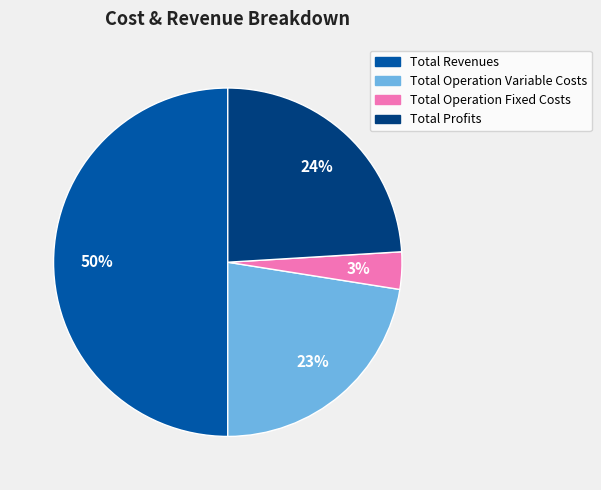

To the nearest percent, what is the difference between the largest and smallest slice percentages?

47%